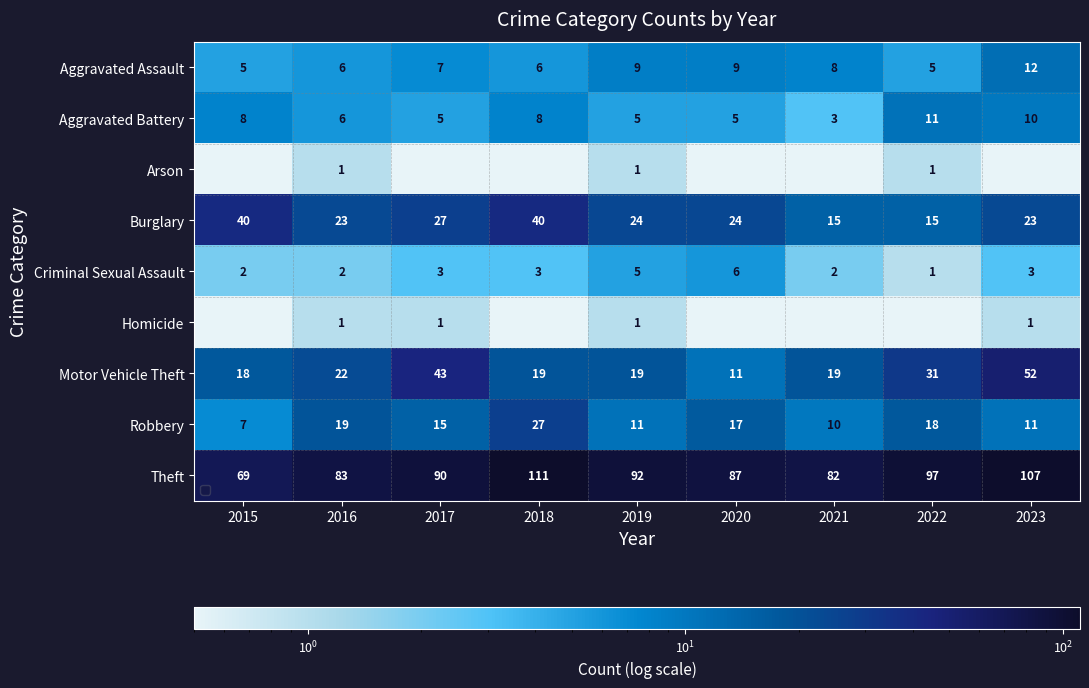

How many values in the Aggravated Assault series exceed 7?

4